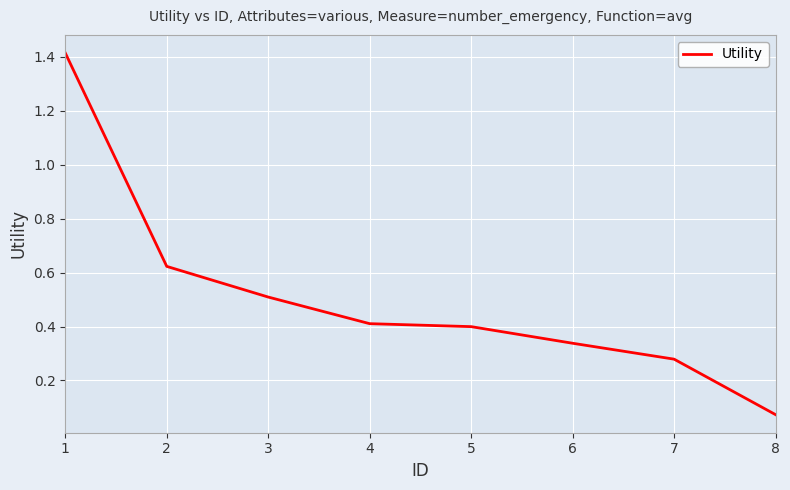

What is the change in value from 2 to 7?

-0.3